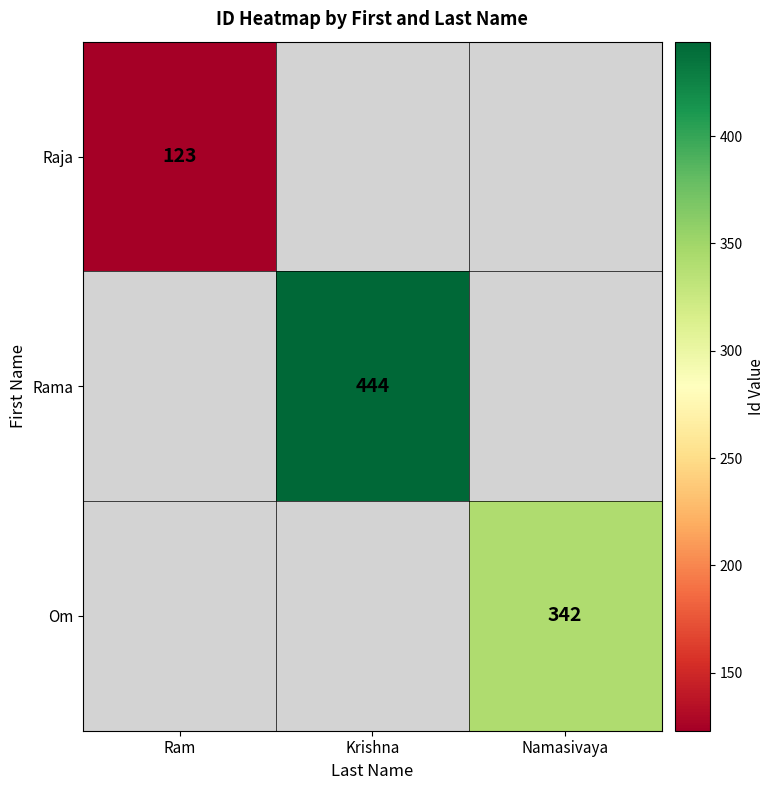

What is the minimum value shown in the chart?

123.0